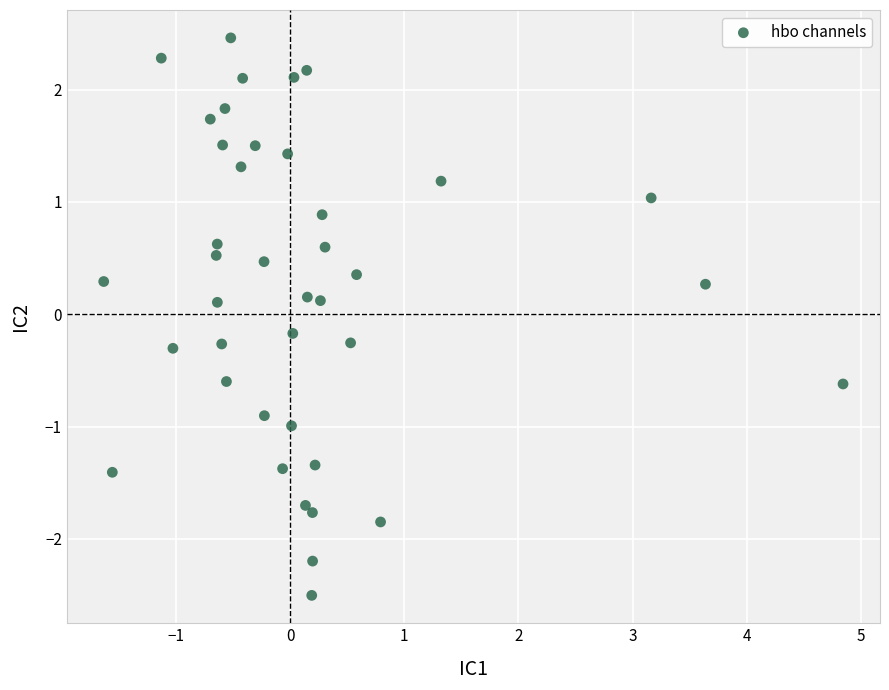

What is the range of X values (max minus min)?

6.5